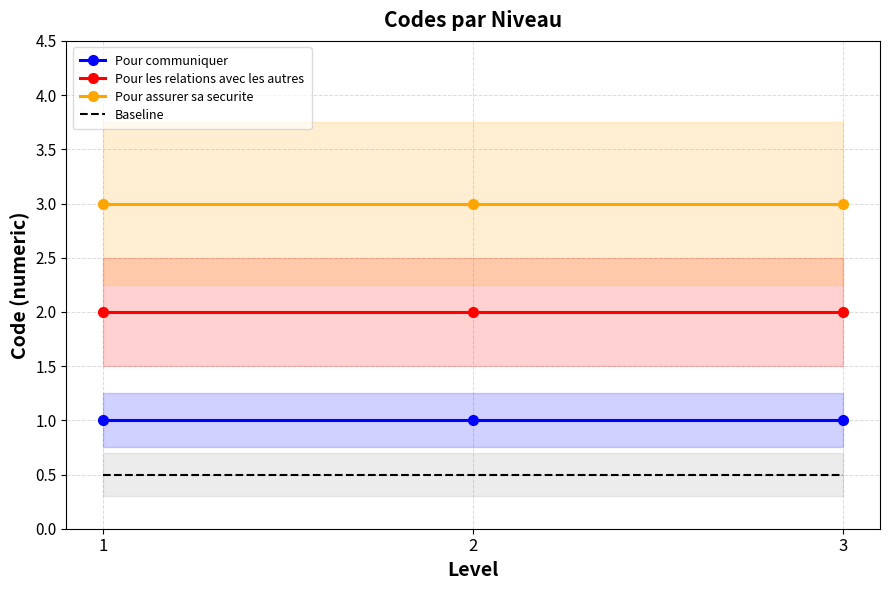

Between 2 and 3, which is larger?

2